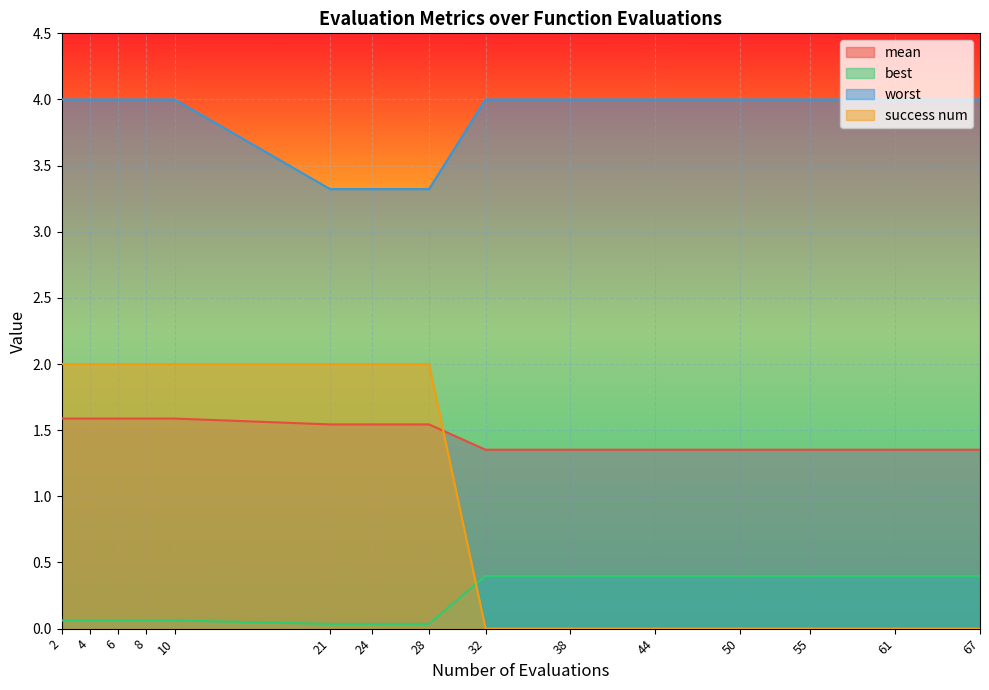

At which label is worst closest to 3?

21